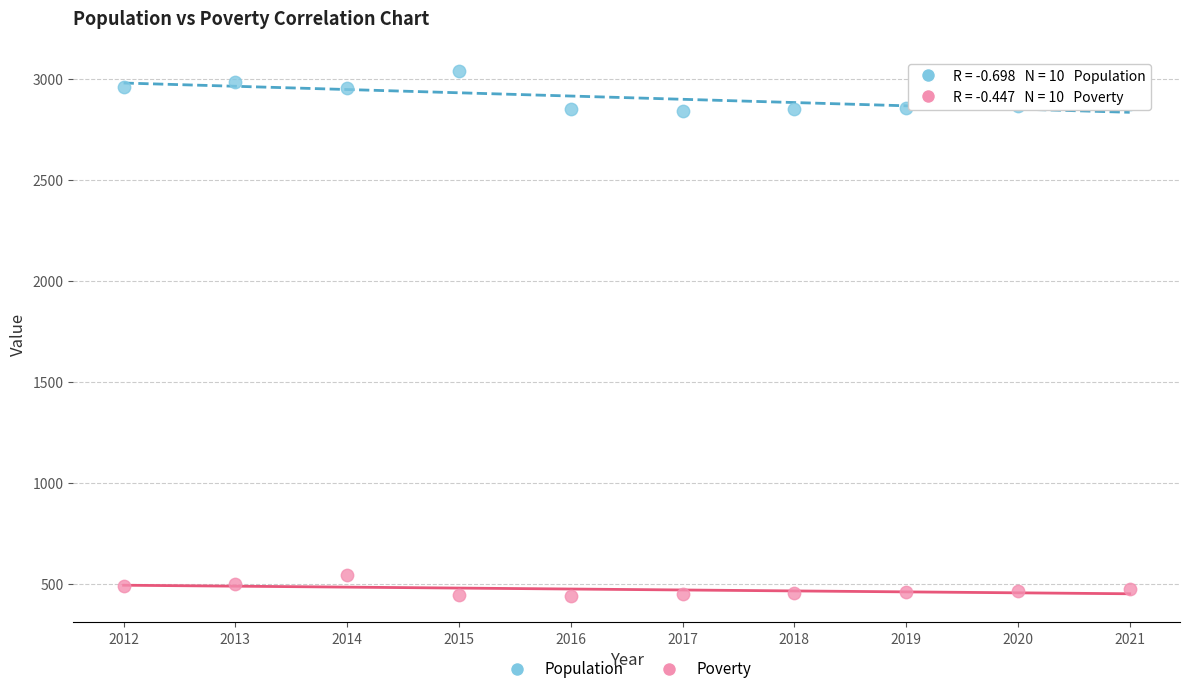

Across all data points, what is the range of Y values (max minus min)?

2596